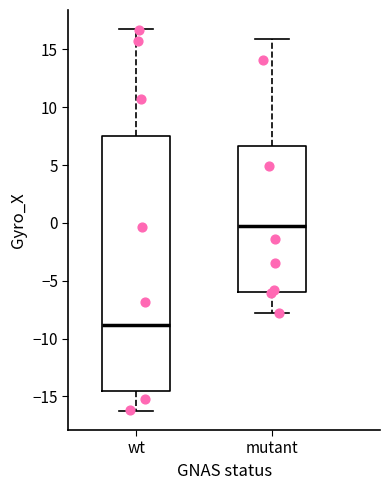

Which box's median line is the highest?

mutant